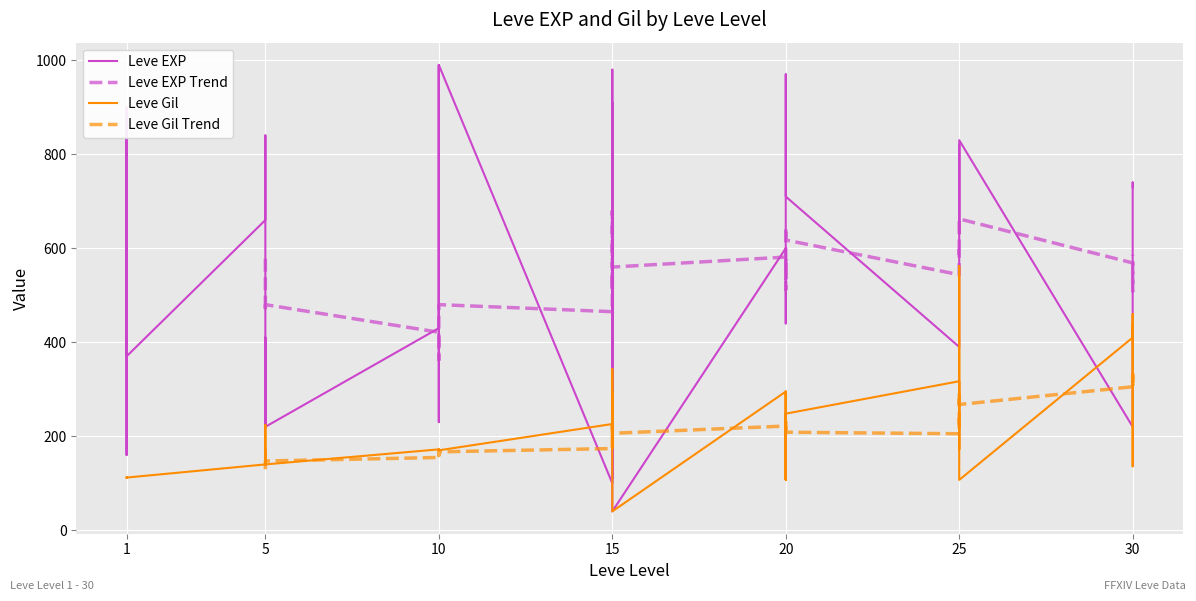

Between 1 and 15, which series saw the biggest shift?

Leve Gil